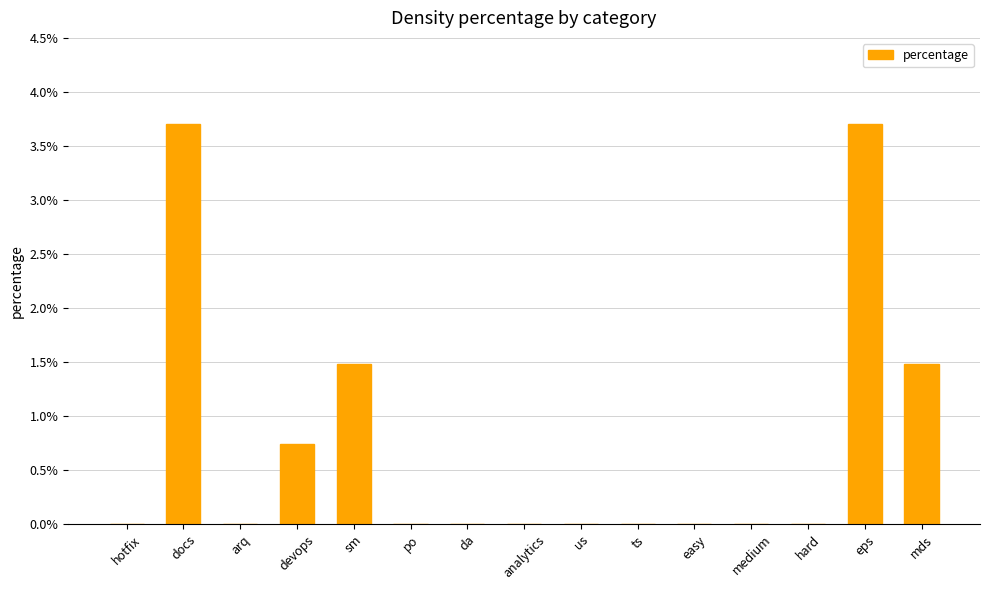

The chart shows a value of 0.0 at arq. True or false?

True